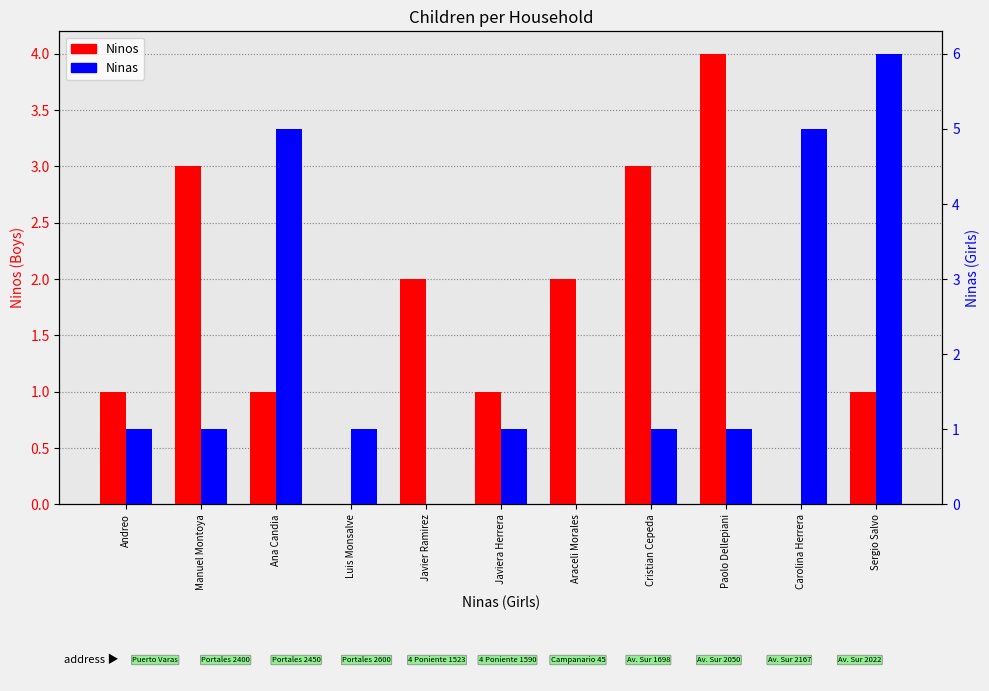

Reading left to right, list all the values displayed in this chart.

Ninos: Andreo=1	Manuel Montoya=3	Ana Candia=1	Luis Monsalve=0	Javier Ramirez=2	Javiera Herrera=1	Araceli Morales=2	Cristian Cepeda=3	Paolo Dellepiani=4	Carolina Herrera=0	Sergio Salvo=1
Ninas: Andreo=1	Manuel Montoya=1	Ana Candia=5	Luis Monsalve=1	Javier Ramirez=0	Javiera Herrera=1	Araceli Morales=0	Cristian Cepeda=1	Paolo Dellepiani=1	Carolina Herrera=5	Sergio Salvo=6